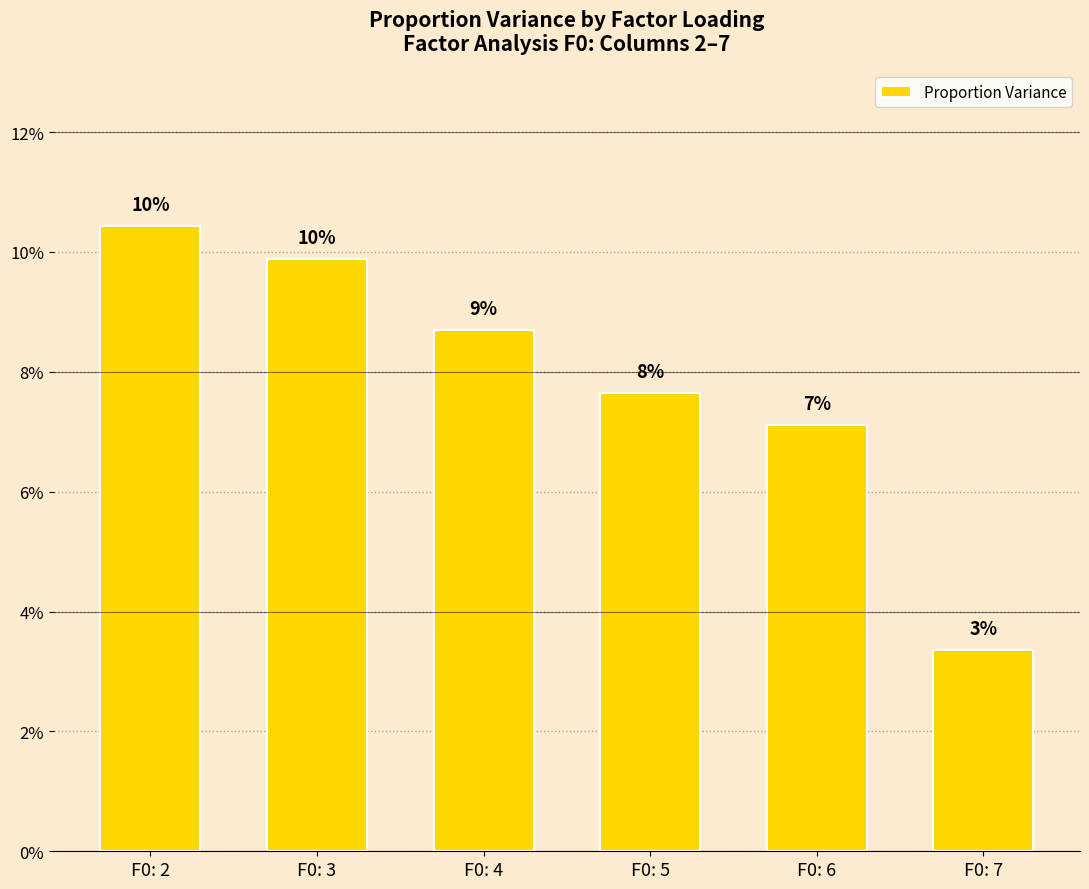

What is the average value?

0.1